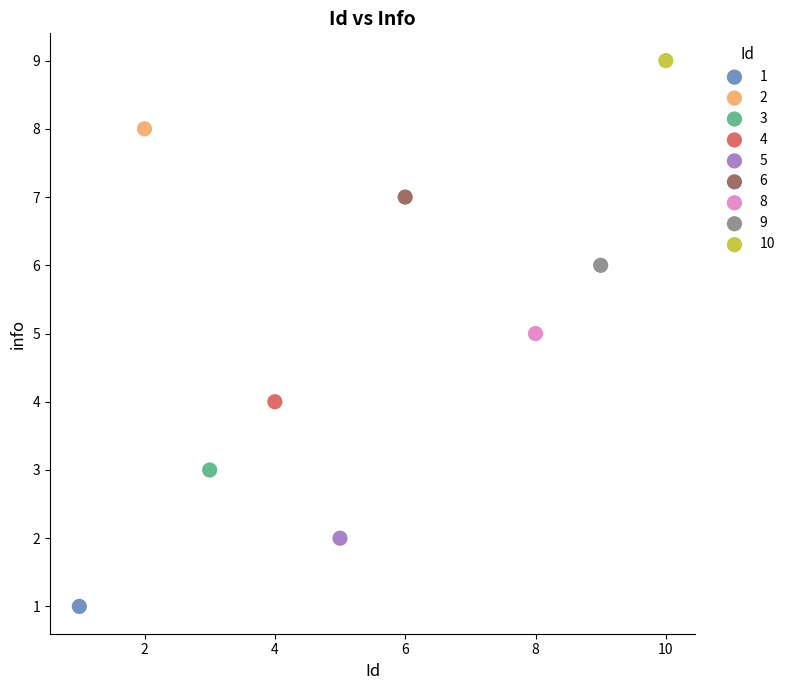

What are all the series names shown in the legend?

1, 2, 3, 4, 5, 6, 8, 9, 10